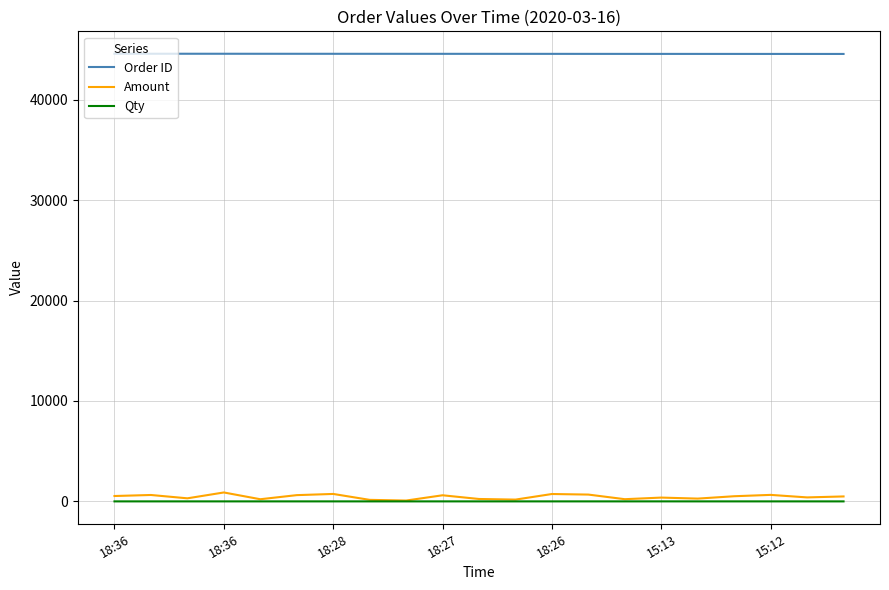

True or false: Qty and Order ID cross at least once.

False